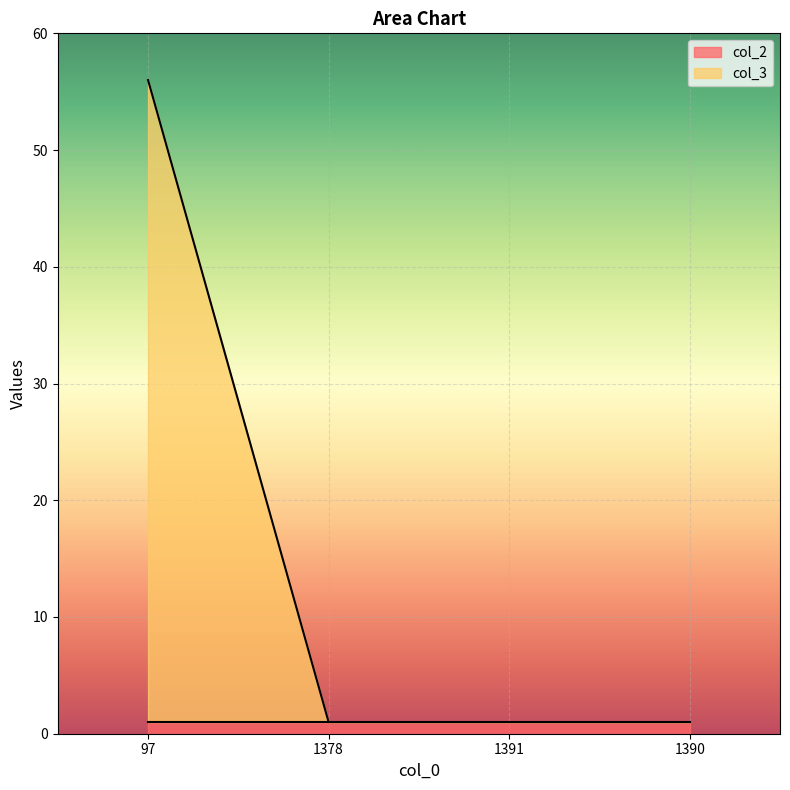

Reading left to right, list all the values displayed in this chart.

56	1	1	1